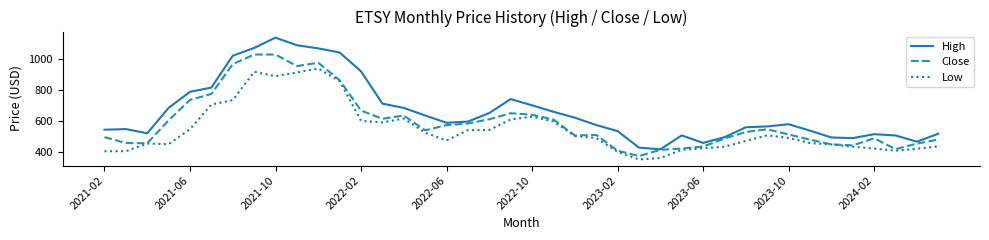

What is the greatest value displayed?

1133.7